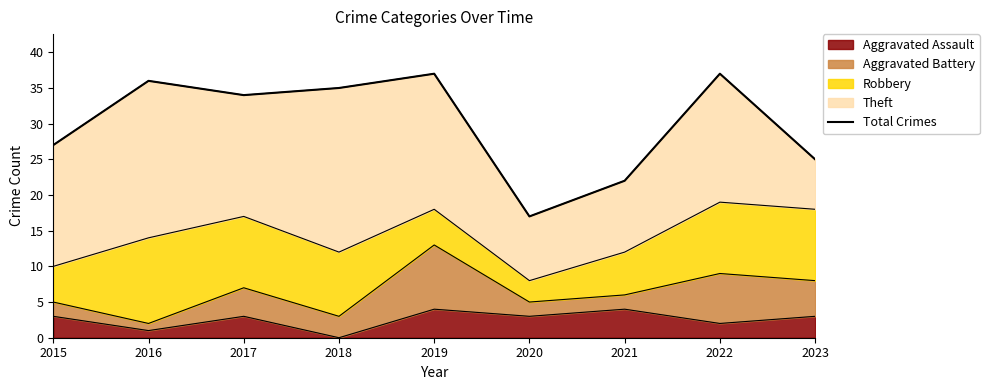

Is it true that the value at 2021 is 5?

False